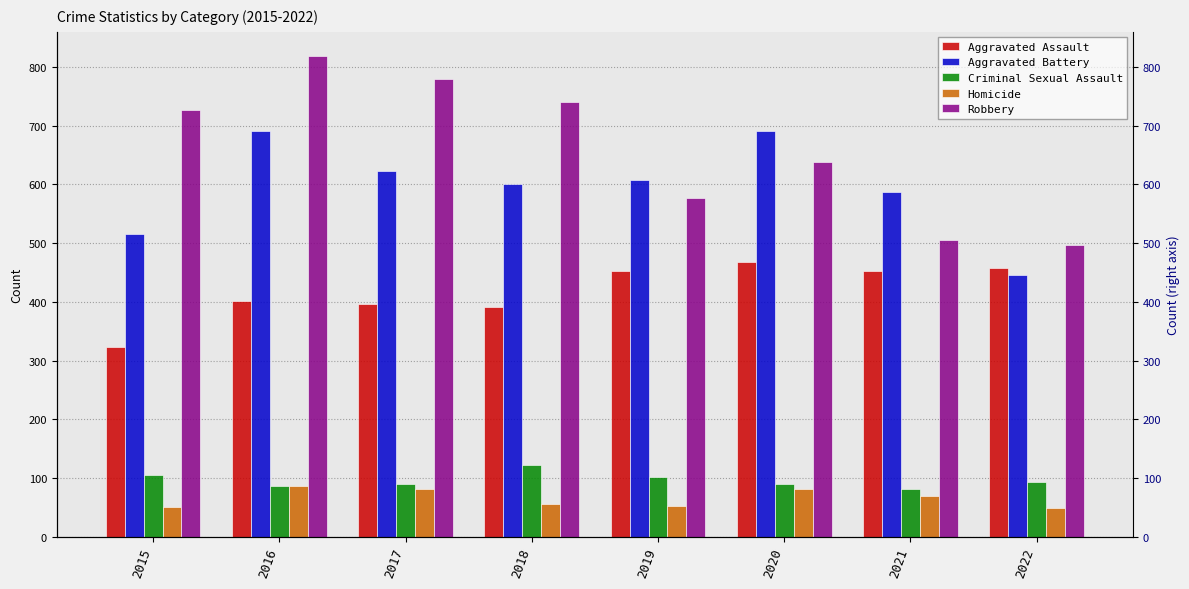

List the labels in order of Aggravated Battery value, largest first.

2016, 2020, 2017, 2019, 2018, 2021, 2015, 2022